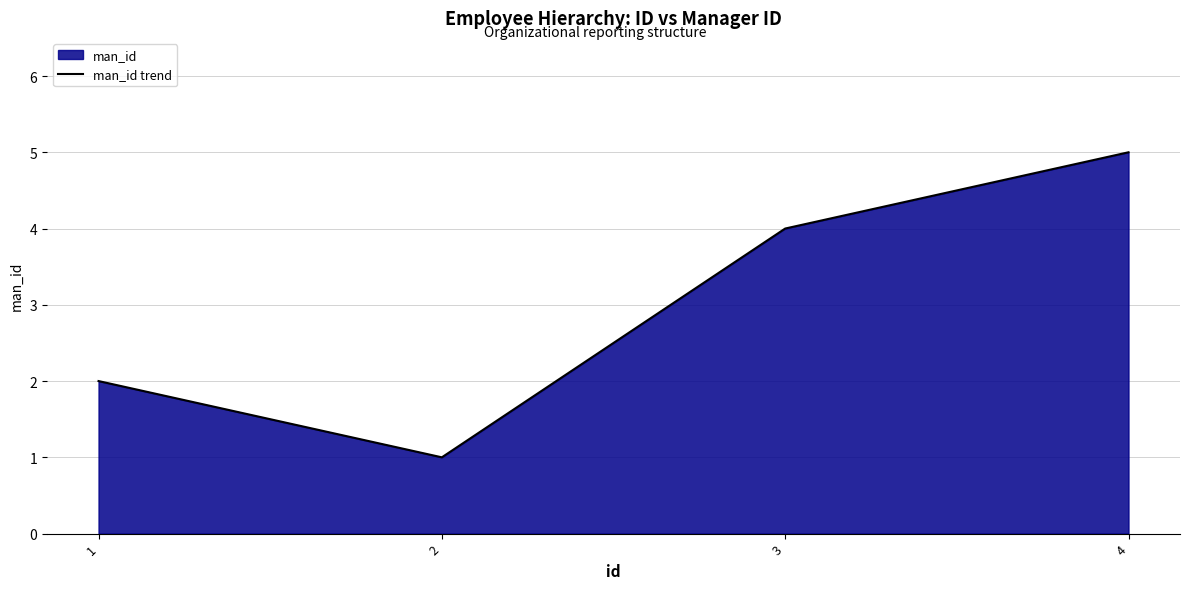

What is the difference between the values at 4 and 3?

1